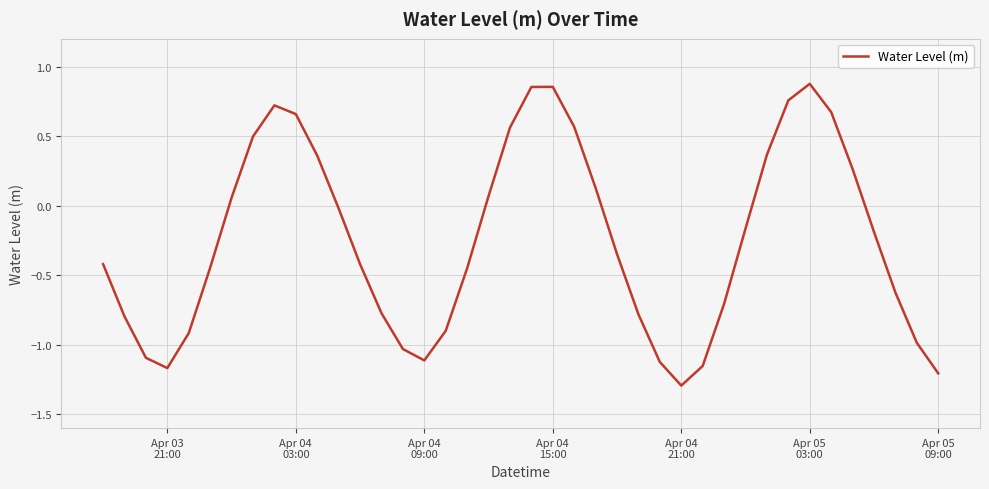

What is the minimum value shown in the chart?

-1.3